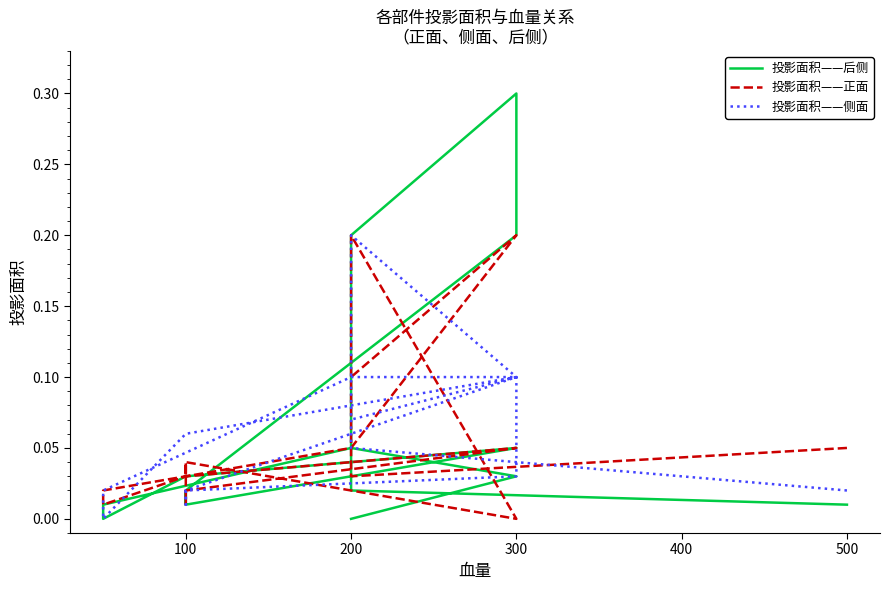

Which series changed the most between 100 and 200?

投影面积——正面